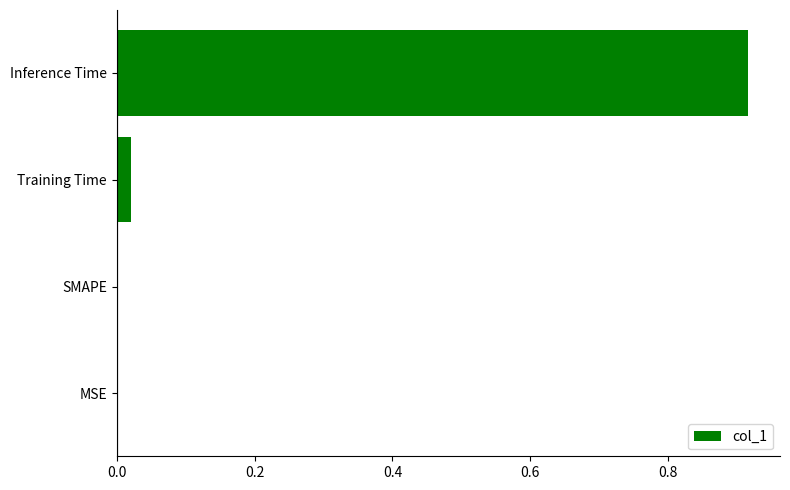

Which label corresponds to the largest value in the chart?

Inference Time